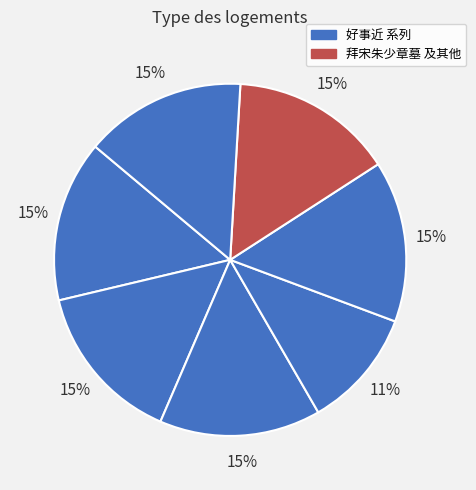

How many segments does this pie chart have?

7